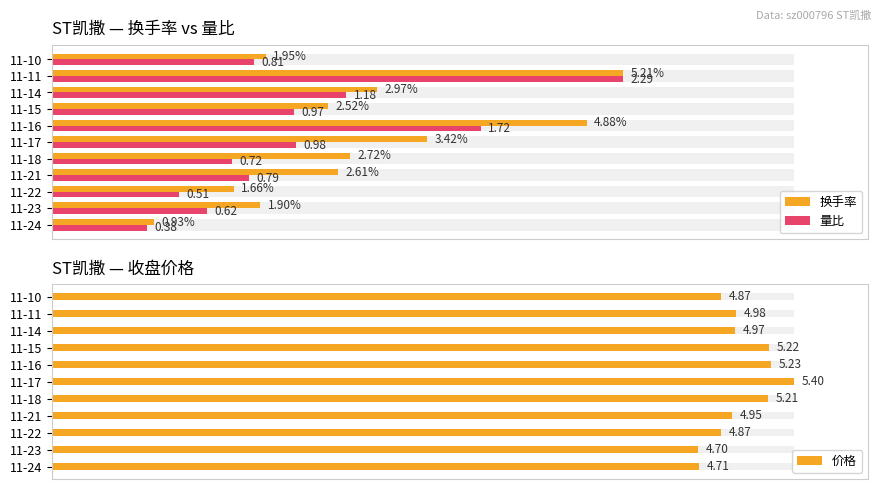

The value of 量比 at 11-18 is 32.4. True or false?

False